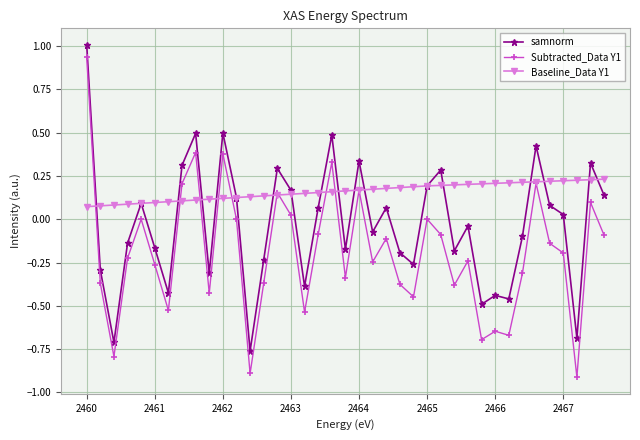

What is the minimum value for Subtracted_Data Y1?

-0.9